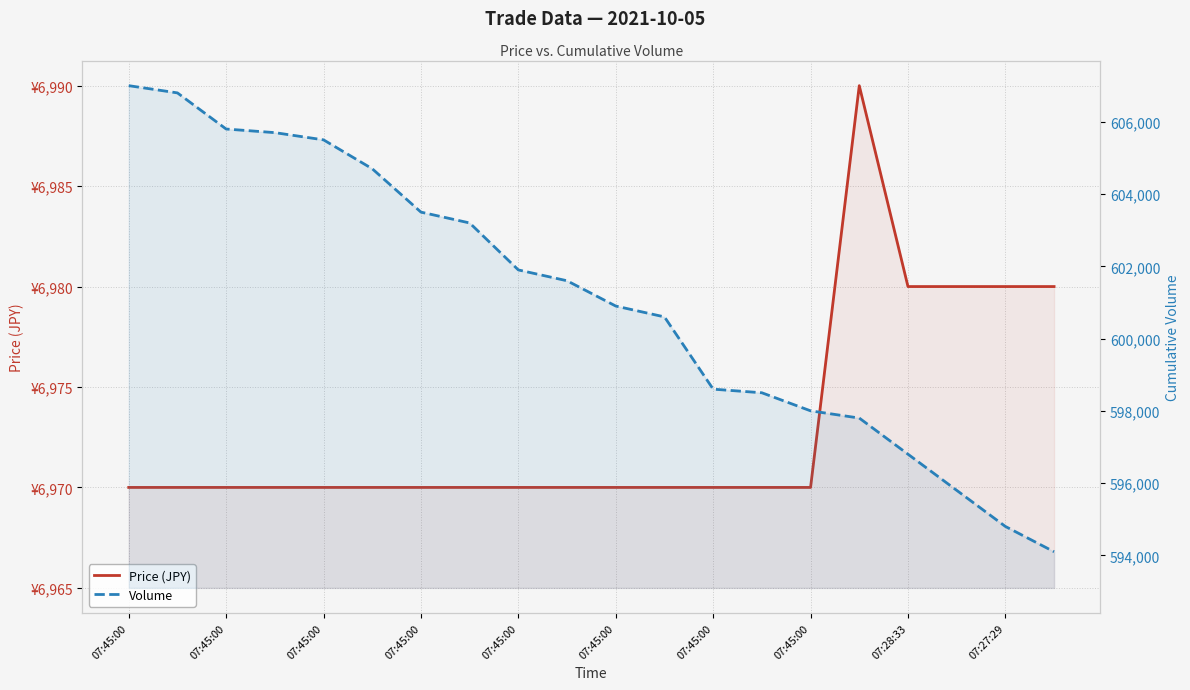

At 17, list the series in order from largest to smallest.

Volume, Price (JPY)